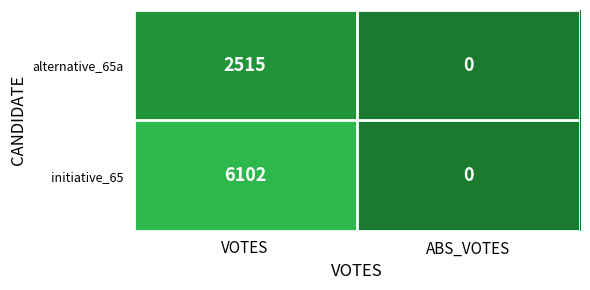

What value does the initiative_65 series have at VOTES, to the nearest 100?

6100